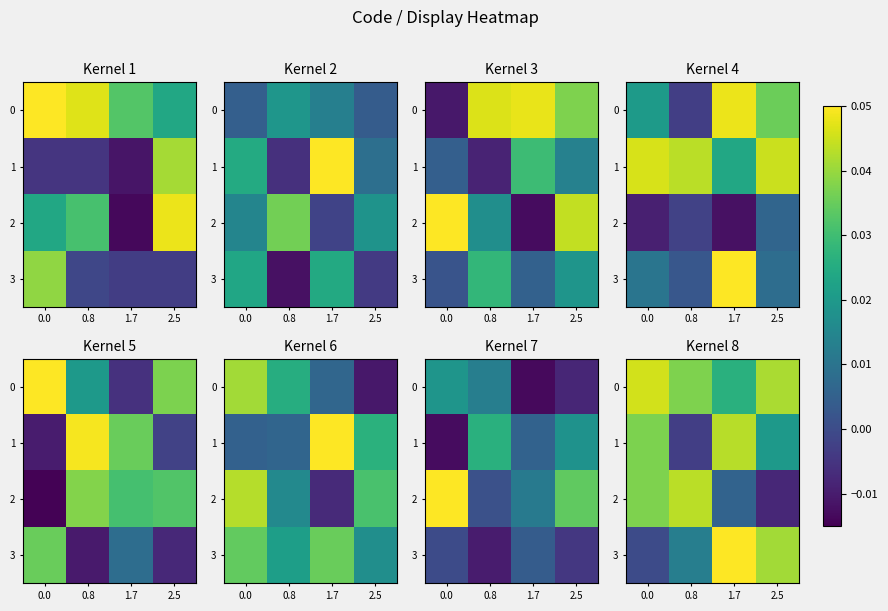

The 3 series shows -0.0 at 0.0. True or false?

False